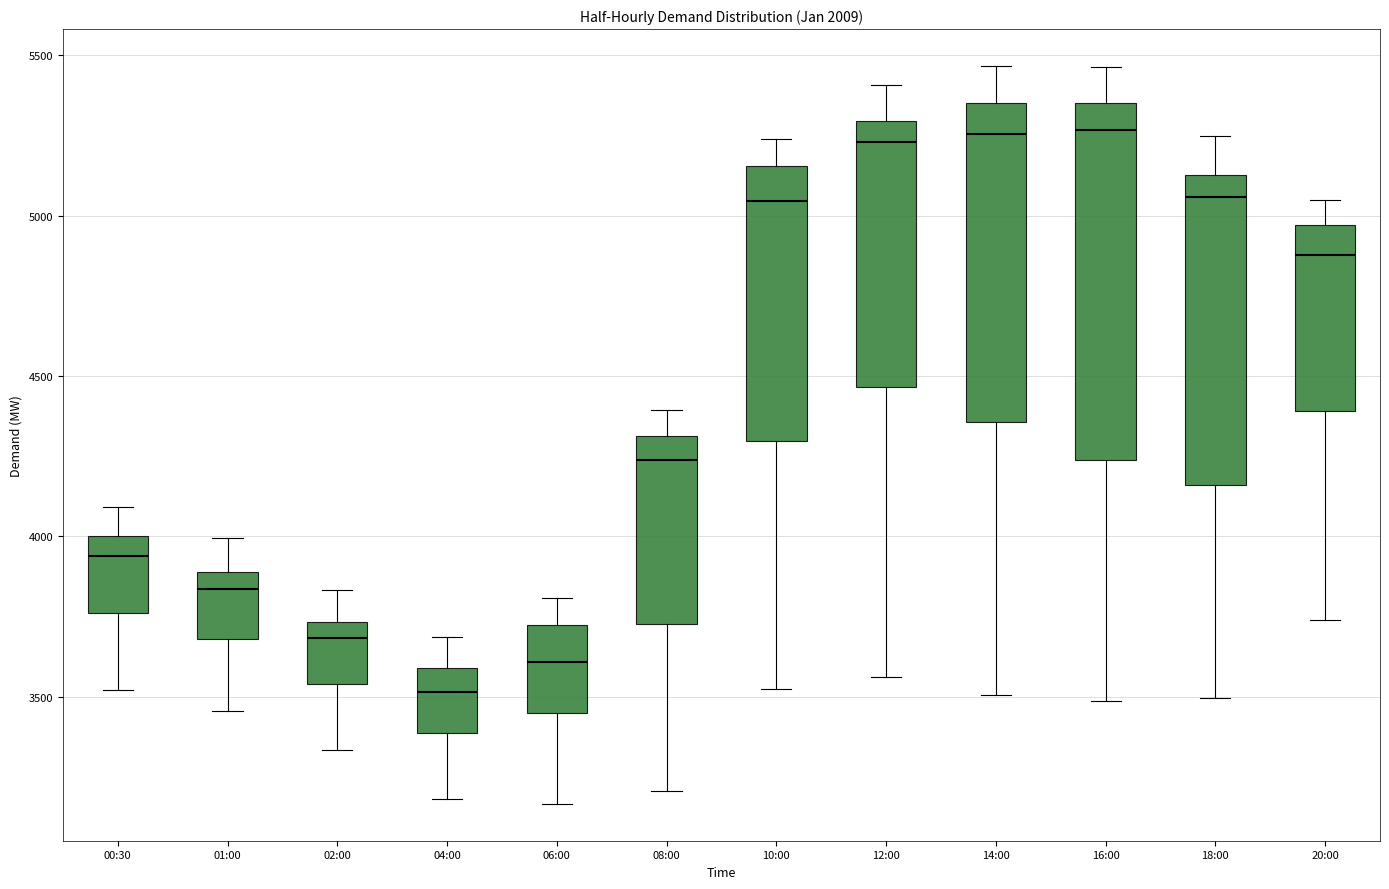

Reading left to right, transcribe this box plot: for each box, give where its median line is, the range the box spans, and where its two whiskers end, as read against the y-axis. The values are not printed on the chart, so give them approximately, as read against the axis.

00:30: median 3950, box 3750 to 4000, whiskers 3500 to 4100
01:00: median 3850, box 3700 to 3900, whiskers 3450 to 4000
02:00: median 3700, box 3550 to 3750, whiskers 3350 to 3850
04:00: median 3500, box 3400 to 3600, whiskers 3200 to 3700
06:00: median 3600, box 3450 to 3700, whiskers 3150 to 3800
08:00: median 4250, box 3750 to 4300, whiskers 3200 to 4400
10:00: median 5050, box 4300 to 5150, whiskers 3550 to 5250
12:00: median 5250, box 4450 to 5300, whiskers 3550 to 5400
14:00: median 5250, box 4350 to 5350, whiskers 3500 to 5450
16:00: median 5250, box 4250 to 5350, whiskers 3500 to 5450
18:00: median 5050, box 4150 to 5150, whiskers 3500 to 5250
20:00: median 4900, box 4400 to 4950, whiskers 3750 to 5050